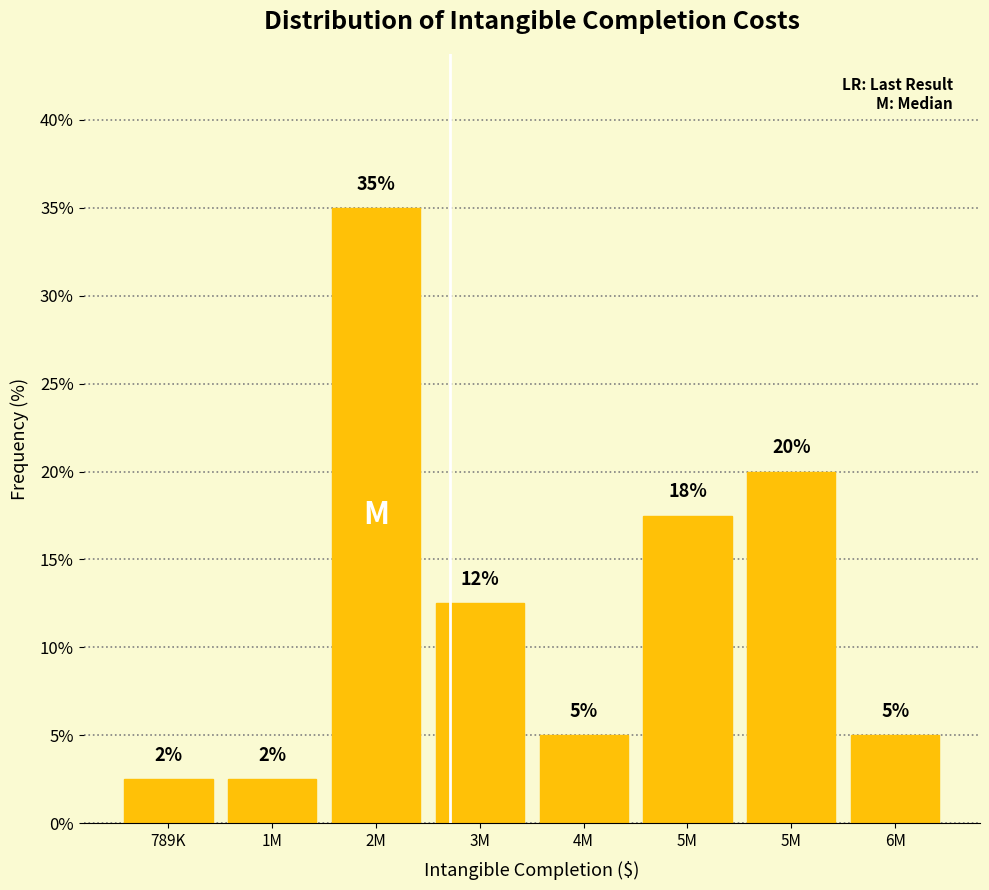

How many bars are there in total?

8